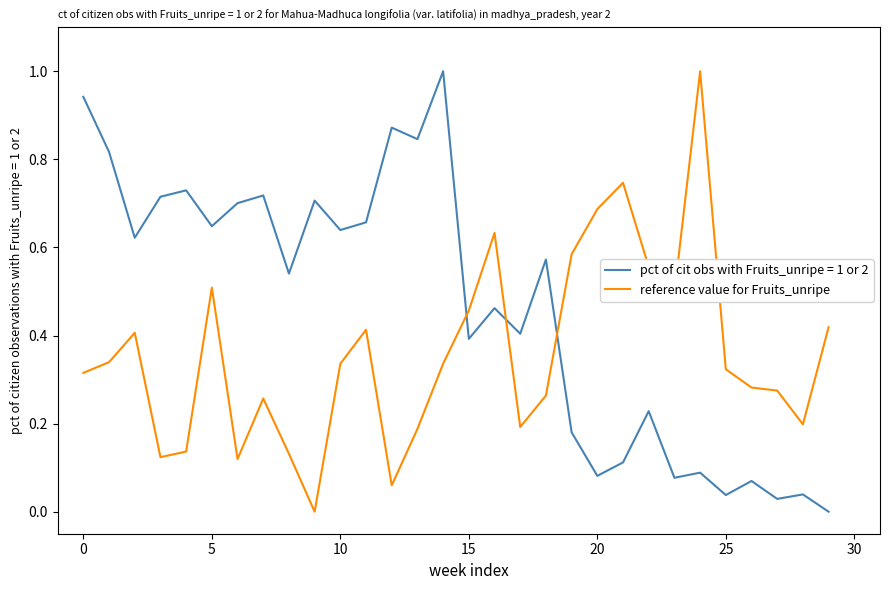

True or false: pct of cit obs with Fruits_unripe = 1 or 2 and reference value for Fruits_unripe intersect in this chart.

True